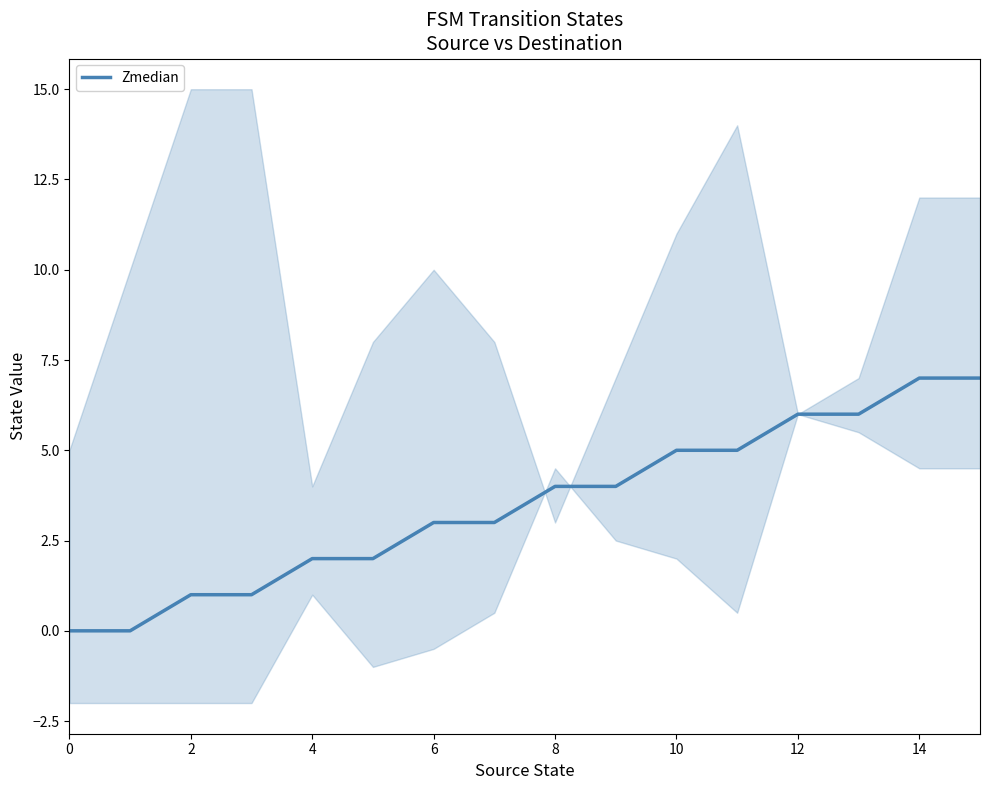

Count the values in the range 2 to 6.

10